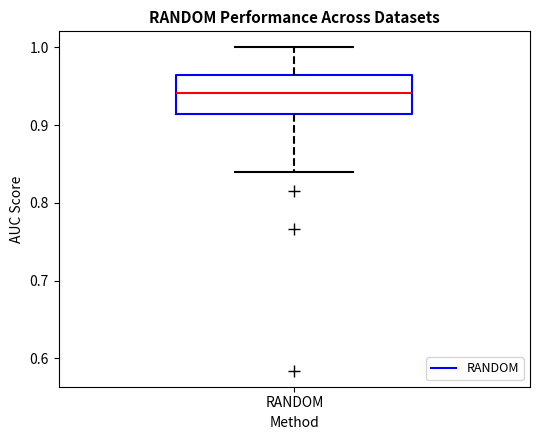

Transcribe this box plot: give where the median line is, the range the box spans, and where the two whiskers end, as read against the y-axis. The values are not printed on the chart, so give them approximately, as read against the axis.

median 0.94, box 0.91 to 0.96, whiskers 0.84 to 1.00